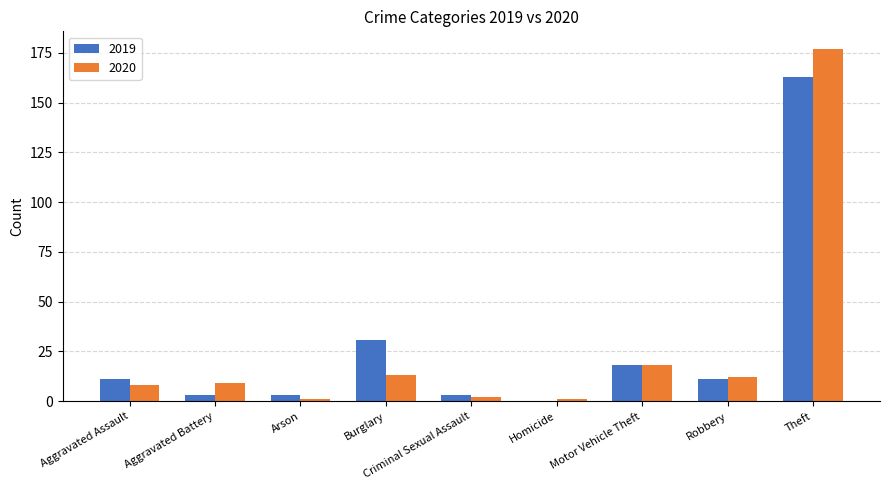

Count the number of categories in the chart.

9